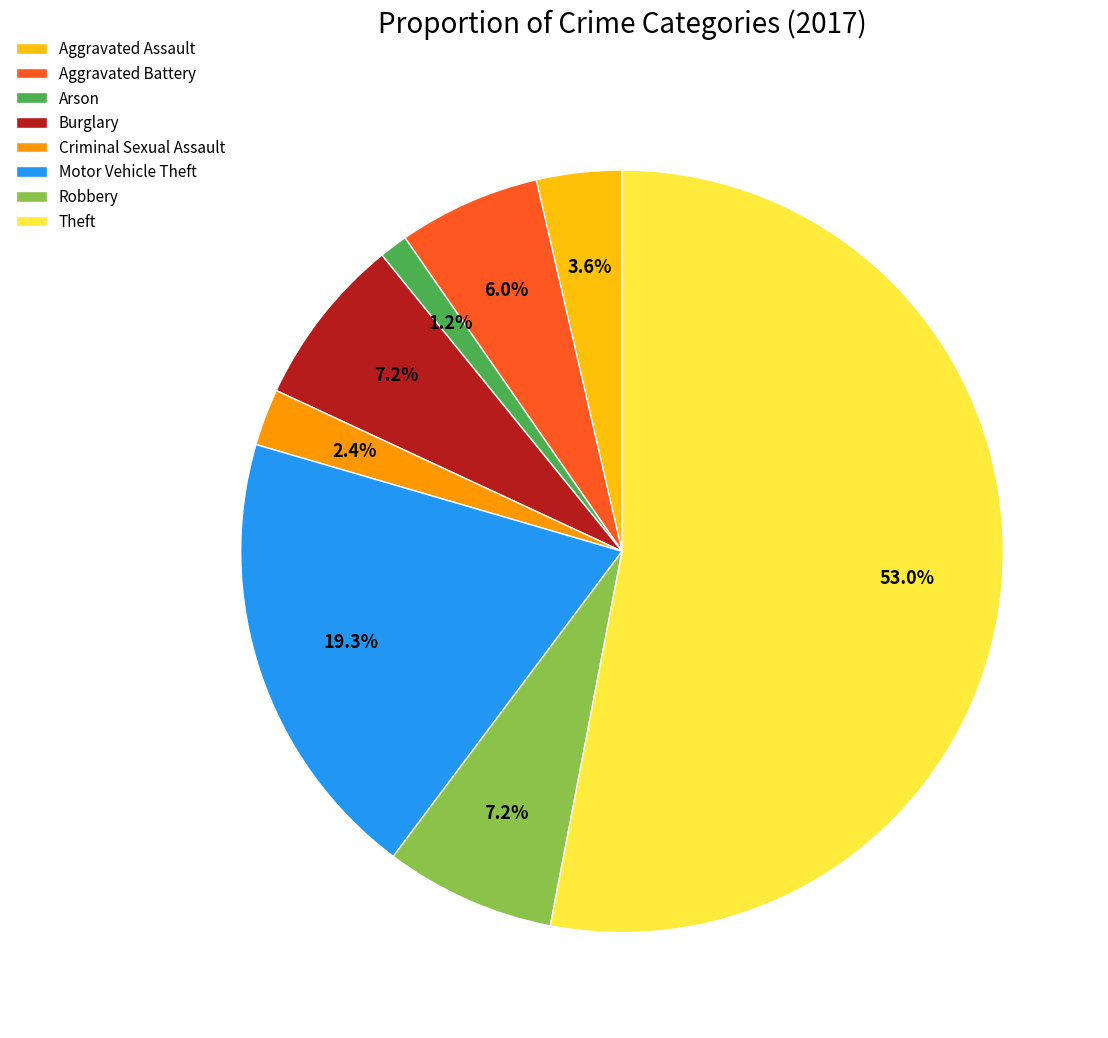

How many segments does this pie chart have?

8